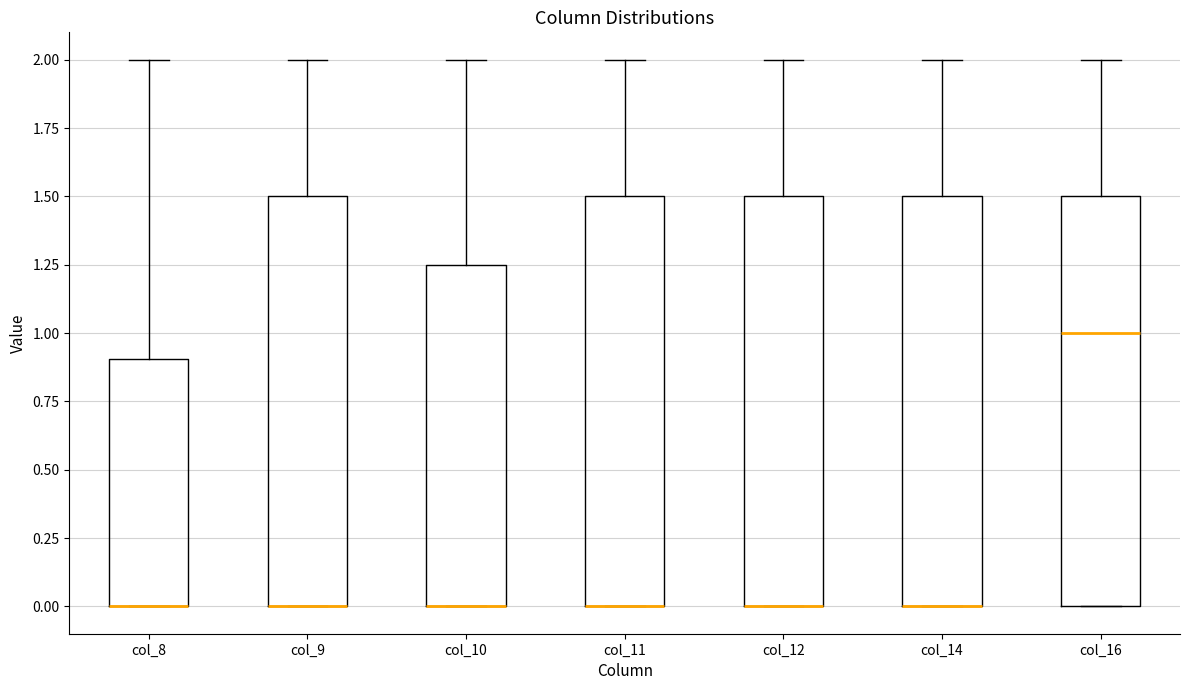

Reading left to right, read every box against the y-axis: the position of its median line, the range the box covers, and the ends of its whiskers. The values are not printed on the chart, so give them approximately, as read against the axis.

col_8: median 0.00 (drawn on the box's lower edge), box 0.00 to 0.90, whiskers 0.00 to 2.00
col_9: median 0.00 (drawn on the box's lower edge), box 0.00 to 1.50, whiskers 0.00 to 2.00
col_10: median 0.00 (drawn on the box's lower edge), box 0.00 to 1.25, whiskers 0.00 to 2.00
col_11: median 0.00 (drawn on the box's lower edge), box 0.00 to 1.50, whiskers 0.00 to 2.00
col_12: median 0.00 (drawn on the box's lower edge), box 0.00 to 1.50, whiskers 0.00 to 2.00
col_14: median 0.00 (drawn on the box's lower edge), box 0.00 to 1.50, whiskers 0.00 to 2.00
col_16: median 1.00, box 0.00 to 1.50, whiskers 0.00 to 2.00